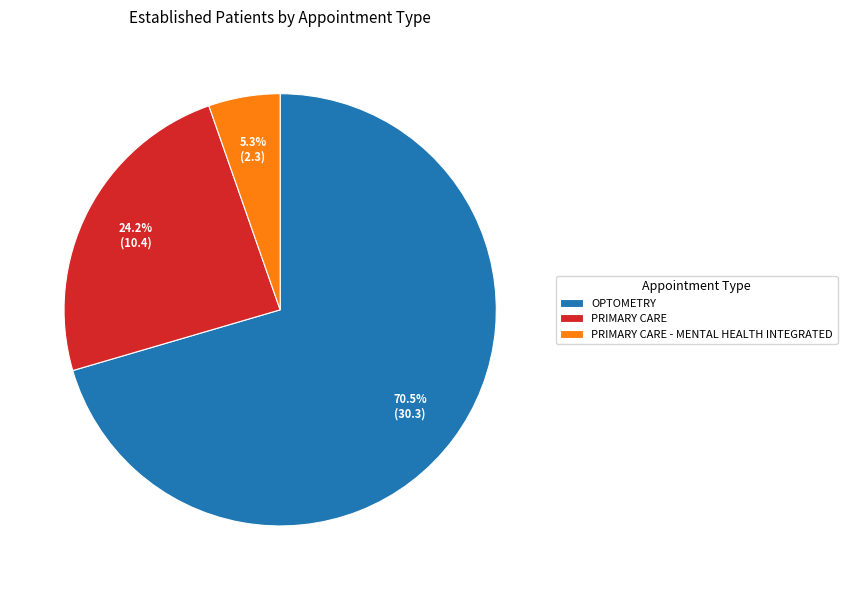

Which category has the smallest portion of the pie?

PRIMARY CARE - MENTAL HEALTH INTEGRATED